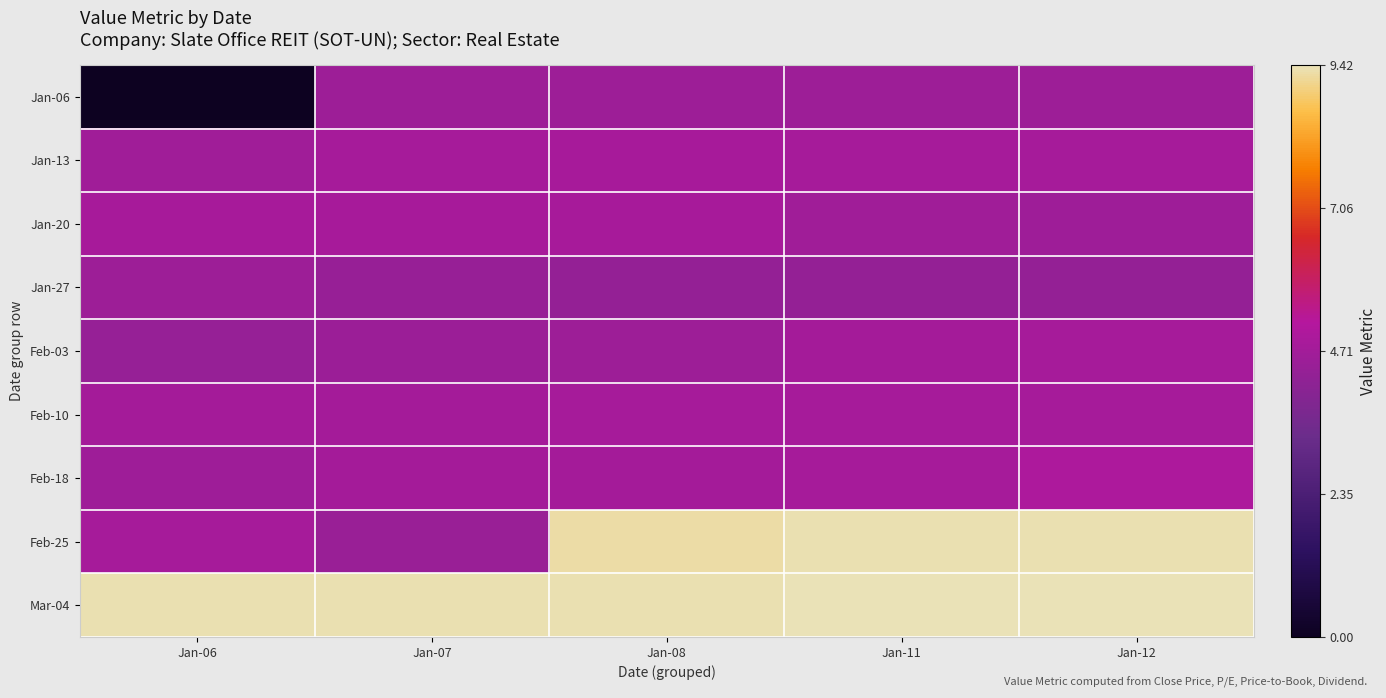

Reading left to right, transcribe all the data shown in this chart.

Jan-06: Jan-06=0.0	Jan-07=4.6	Jan-08=4.6	Jan-11=4.6	Jan-12=4.6
Jan-13: Jan-06=4.6	Jan-07=4.8	Jan-08=4.8	Jan-11=4.8	Jan-12=4.8
Jan-20: Jan-06=4.9	Jan-07=4.8	Jan-08=4.8	Jan-11=4.6	Jan-12=4.6
Jan-27: Jan-06=4.6	Jan-07=4.4	Jan-08=4.4	Jan-11=4.4	Jan-12=4.4
Feb-03: Jan-06=4.4	Jan-07=4.5	Jan-08=4.6	Jan-11=4.8	Jan-12=4.8
Feb-10: Jan-06=4.8	Jan-07=4.8	Jan-08=4.8	Jan-11=4.8	Jan-12=4.8
Feb-18: Jan-06=4.6	Jan-07=4.8	Jan-08=4.8	Jan-11=4.8	Jan-12=5.0
Feb-25: Jan-06=4.8	Jan-07=4.5	Jan-08=9.3	Jan-11=9.4	Jan-12=9.4
Mar-04: Jan-06=9.3	Jan-07=9.4	Jan-08=9.4	Jan-11=9.4	Jan-12=9.4